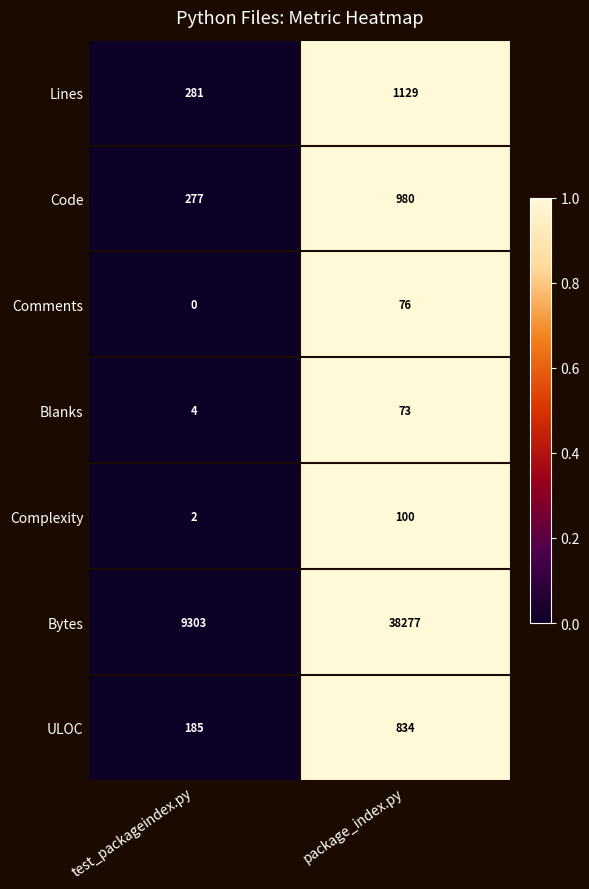

How many distinct data groups are displayed?

7